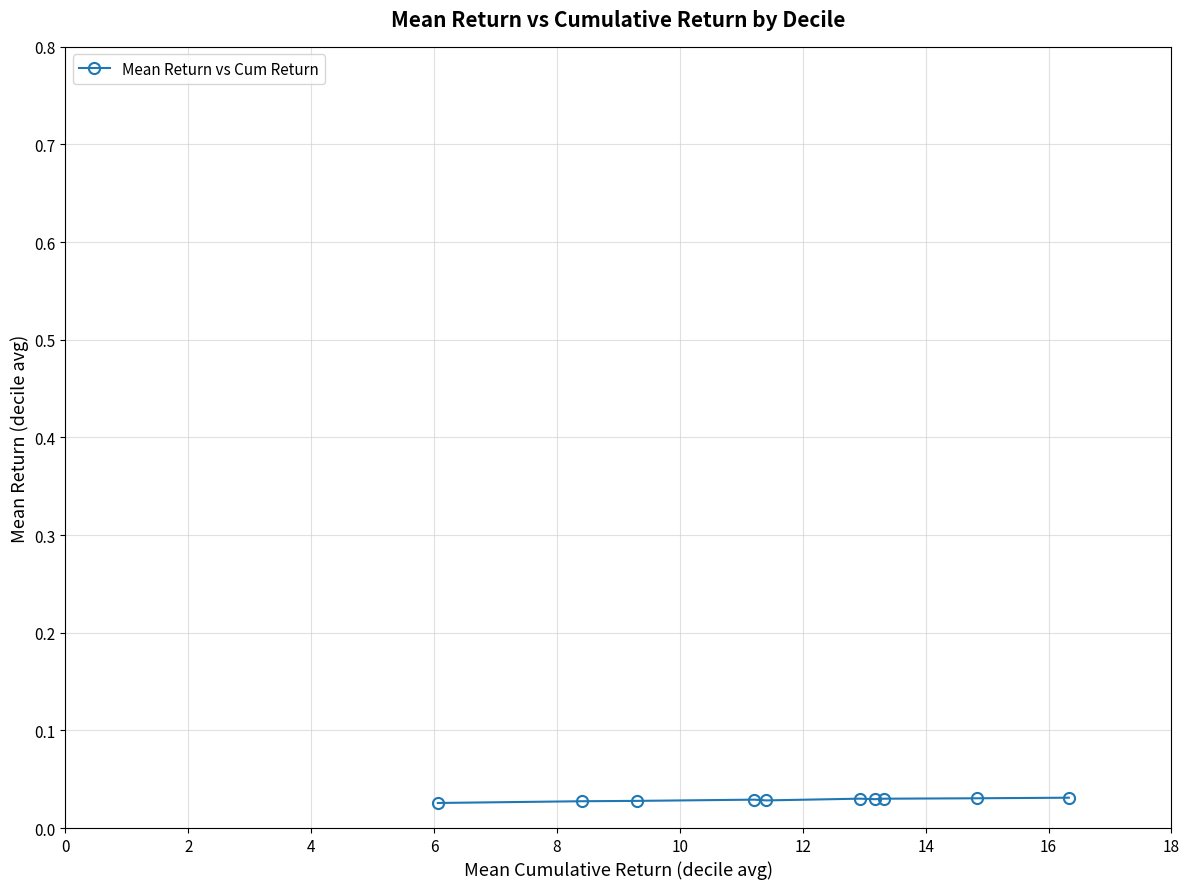

Count the values in the range 0 to 1.

10